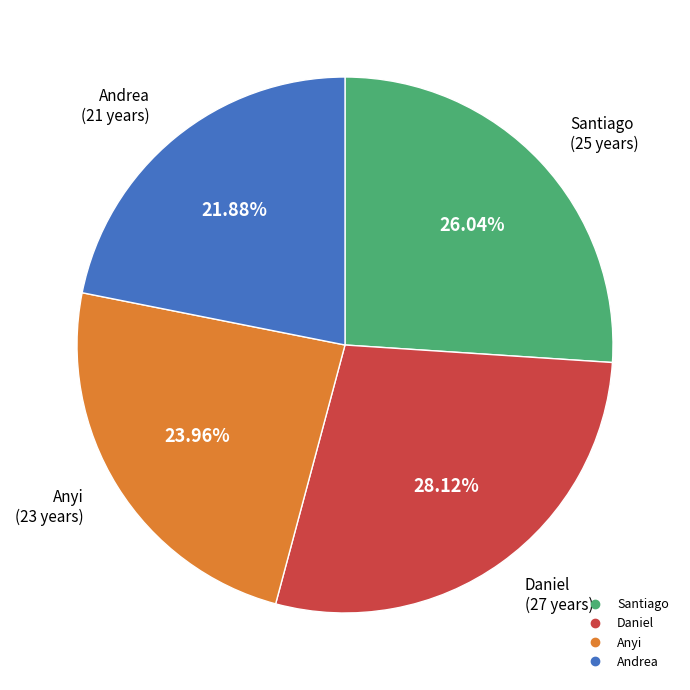

To the nearest percent, what portion does Daniel represent?

28%